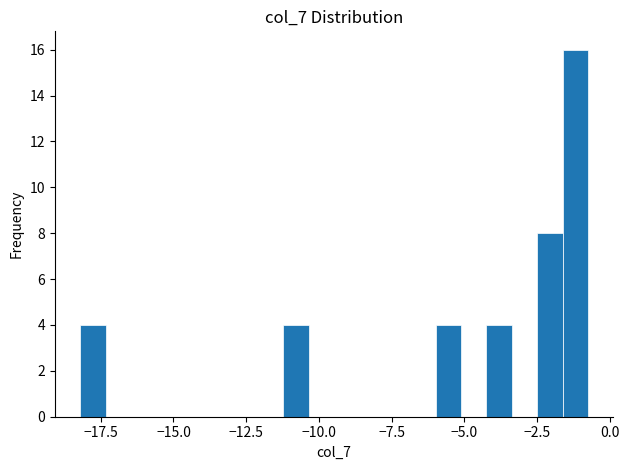

Read against the x-axis, roughly where is the centre of the tallest bar?

-1.0